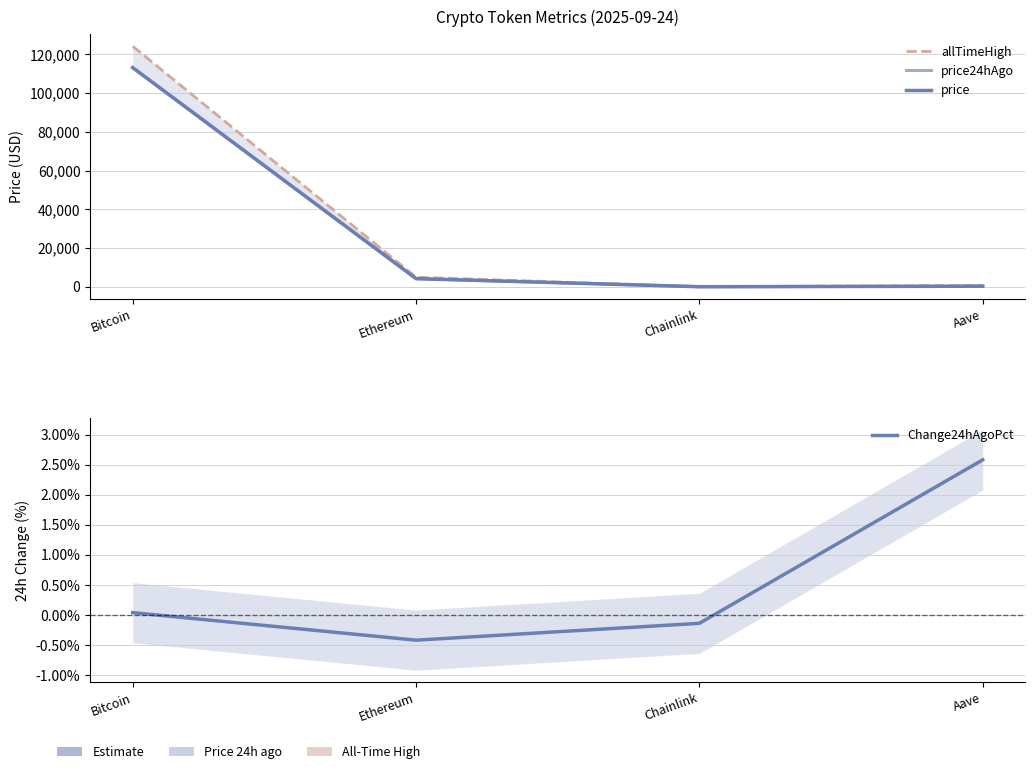

What position from the right is Aave?

1